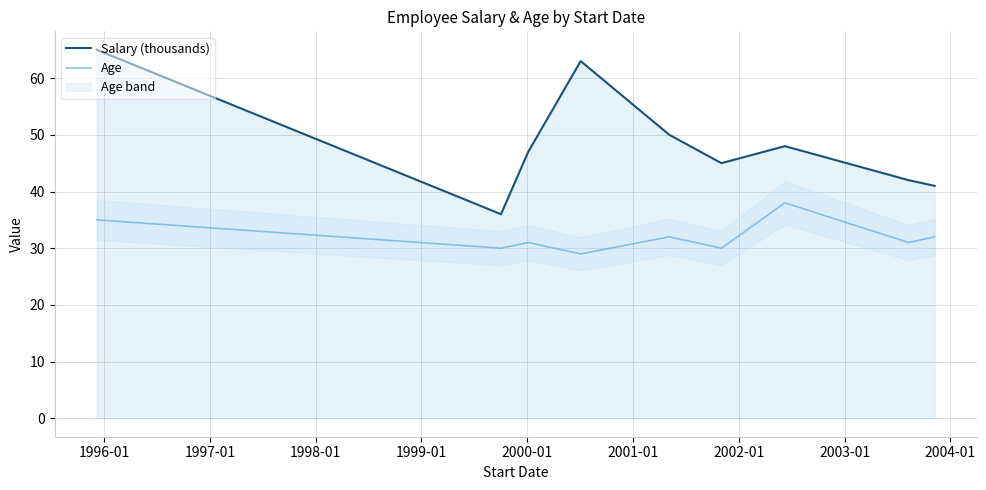

True or false: Age and Salary (thousands) cross at least once.

False